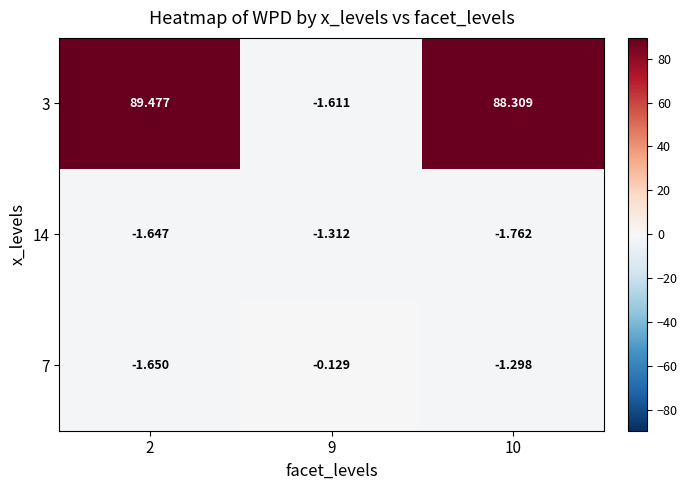

At which category is the sum across all series the highest?

2